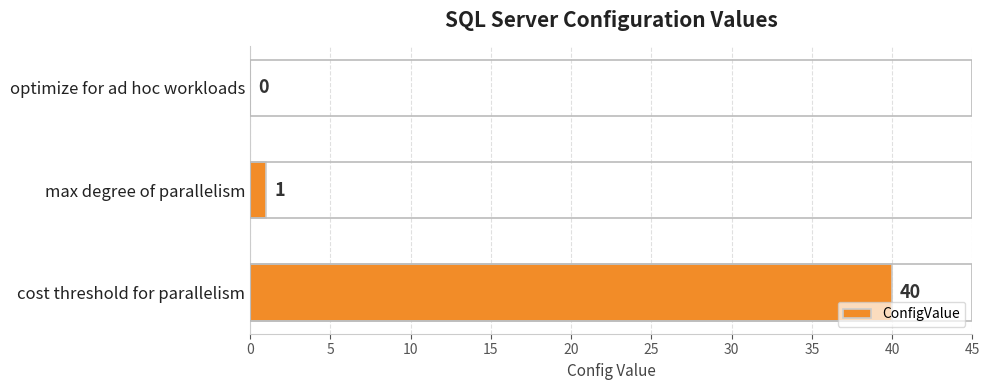

Between max degree of parallelism and cost threshold for parallelism, which is larger?

cost threshold for parallelism